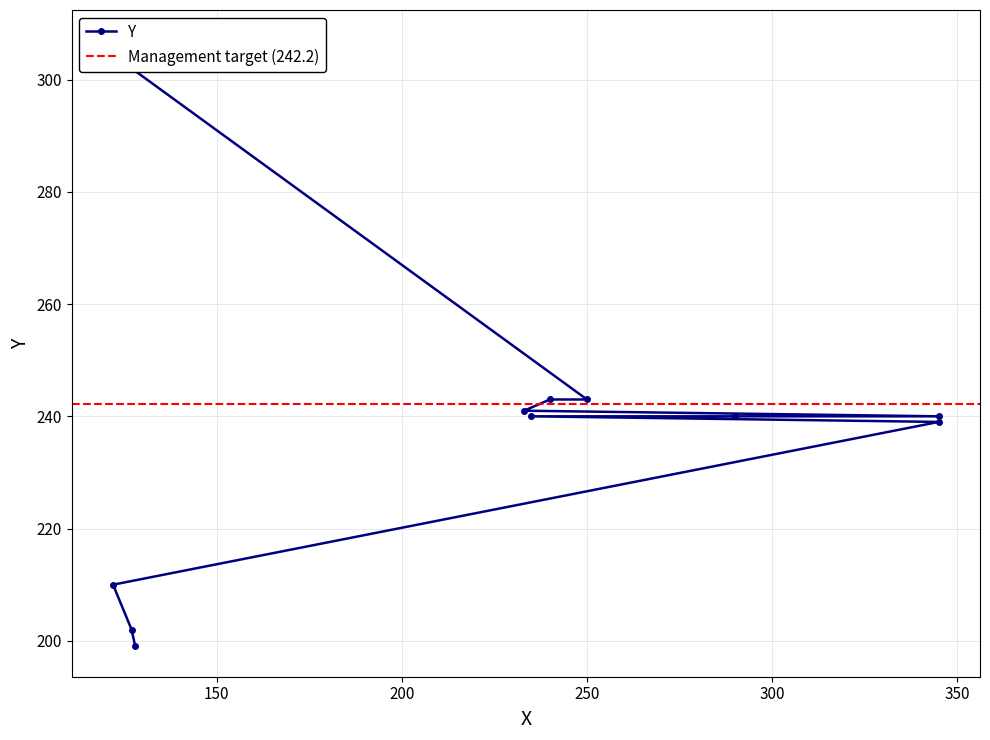

What is the greatest value displayed?

307